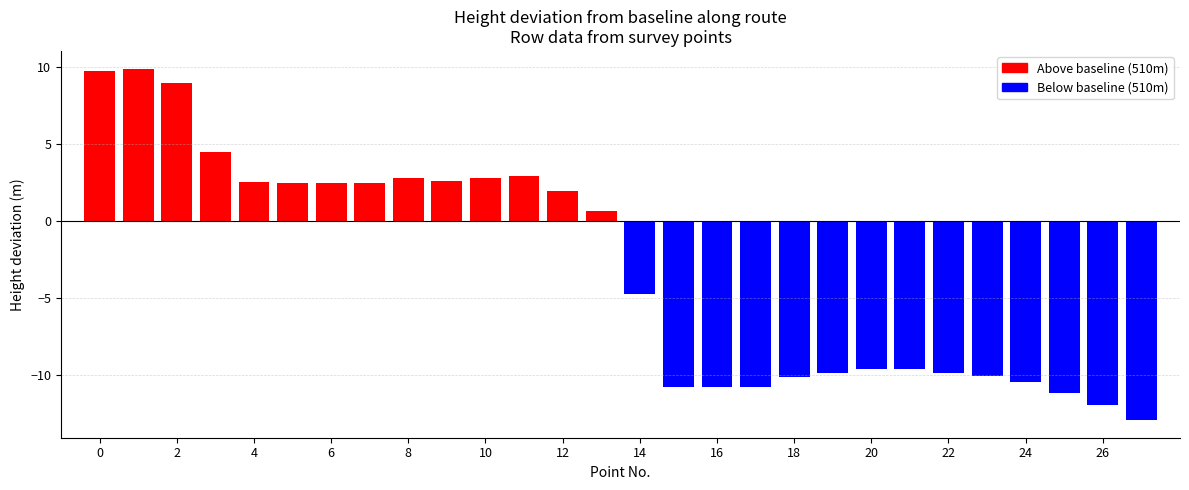

What is the greatest value displayed?

9.9